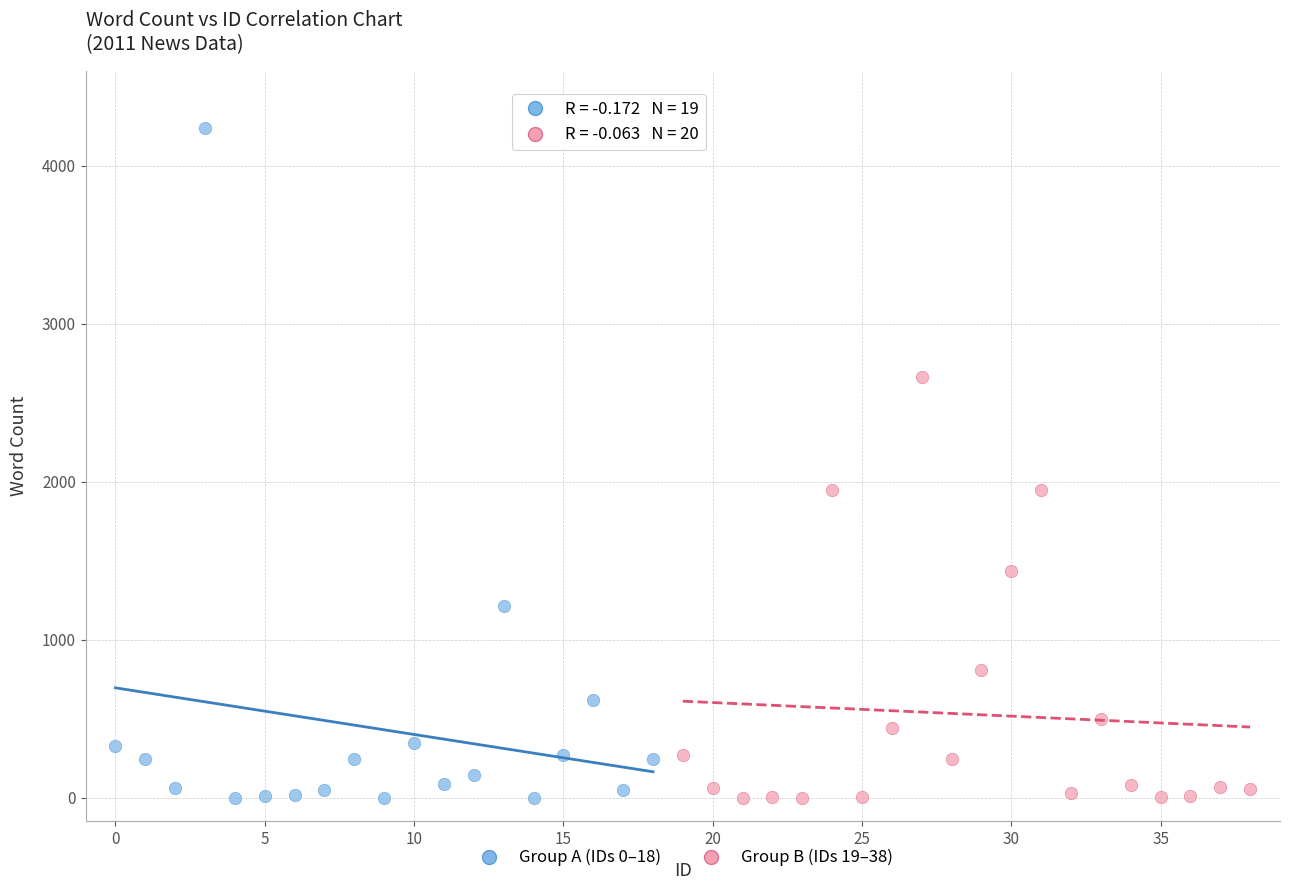

Which series reaches the maximum Y coordinate?

Group A (IDs 0–18)